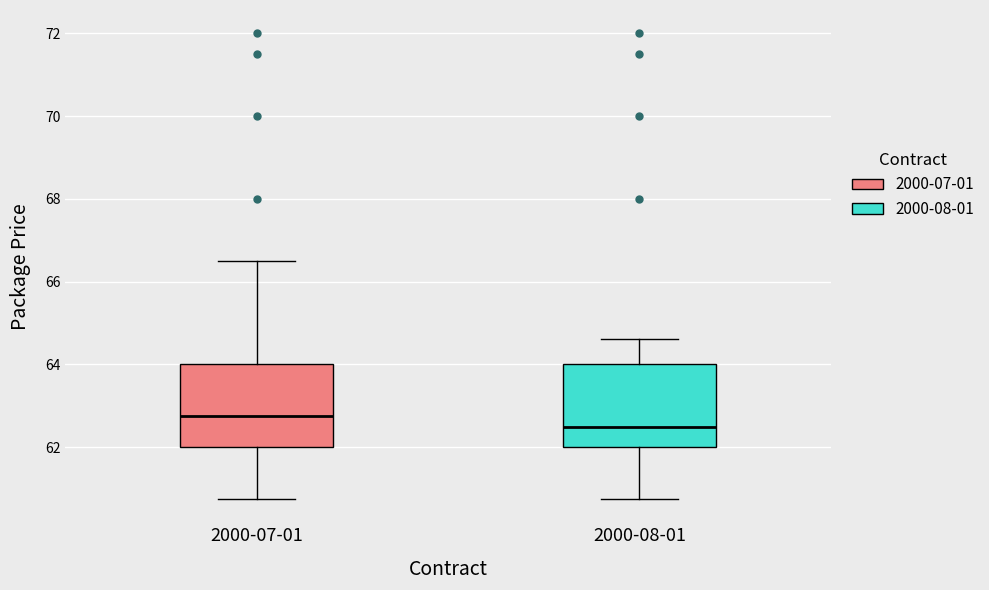

Reading left to right, transcribe this box plot: for each box, give where its median line is, the range the box spans, and where its two whiskers end, as read against the y-axis. The values are not printed on the chart, so give them approximately, as read against the axis.

2000-07-01: median 62.8, box 62.0 to 64.0, whiskers 60.8 to 66.6
2000-08-01: median 62.6, box 62.0 to 64.0, whiskers 60.8 to 64.6